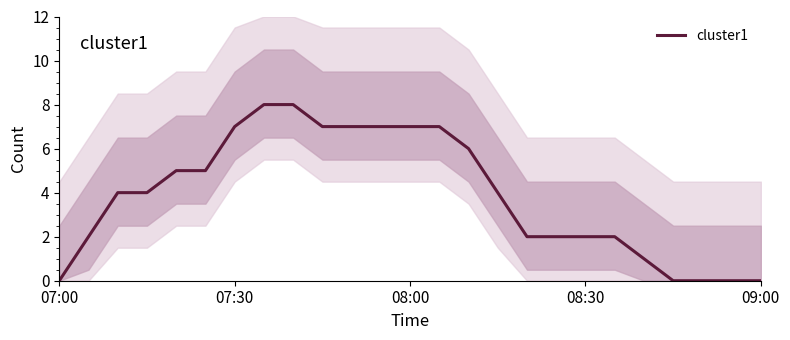

Is this an area chart (filled region under the line)?

No